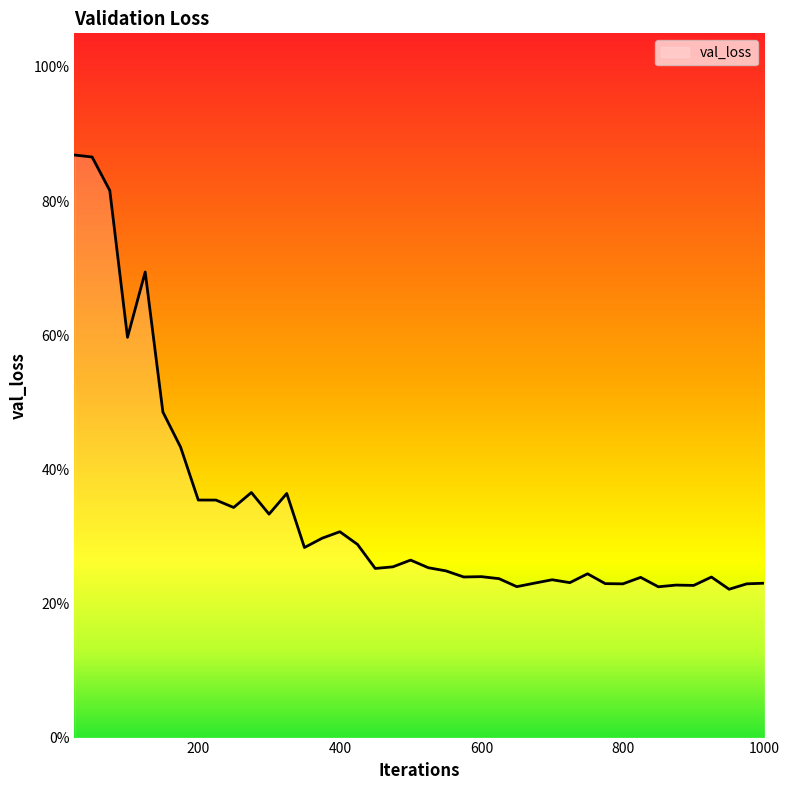

Count the values in the range 0 to 1.

40